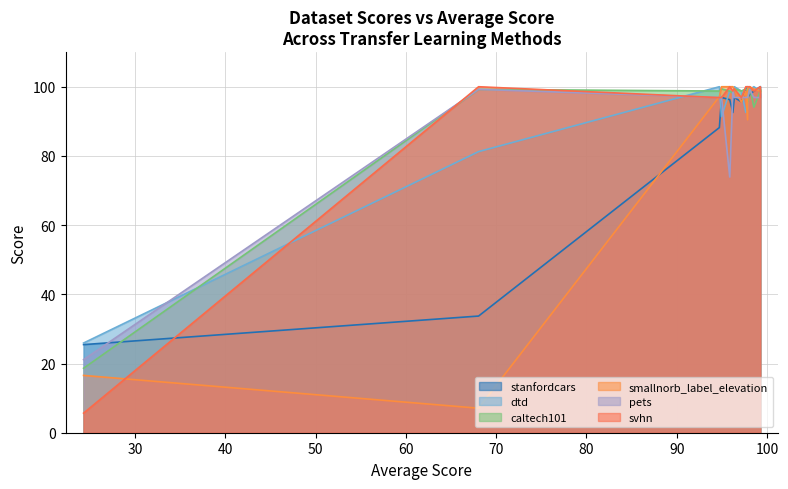

True or false: smallnorb_label_elevation has more than 0 points higher than both neighbors.

True